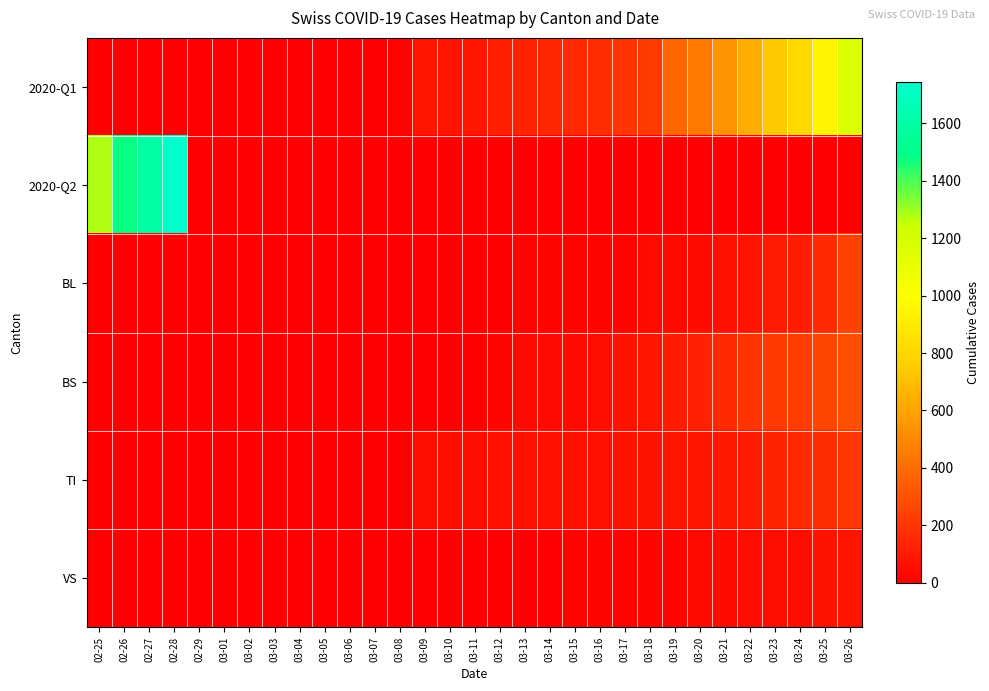

Reading right to left, extract all data points from this chart.

2020-Q1: 03-26=1160	03-25=948	03-24=806	03-23=736	03-22=634	03-21=540	03-20=449	03-19=380	03-18=218	03-17=192	03-16=172	03-15=155	03-14=146	03-13=134	03-12=116	03-11=82	03-10=79	03-09=76	03-08=14	03-07=12	03-06=11	03-05=6	03-04=5	03-03=3	03-02=3	03-01=2	02-29=0	02-28=0	02-27=0	02-26=0	02-25=0
2020-Q2: 03-26=0	03-25=0	03-24=0	03-23=0	03-22=0	03-21=0	03-20=0	03-19=0	03-18=0	03-17=0	03-16=0	03-15=0	03-14=0	03-13=0	03-12=0	03-11=0	03-10=0	03-09=0	03-08=0	03-07=0	03-06=0	03-05=0	03-04=0	03-03=0	03-02=0	03-01=0	02-29=0	02-28=1742	02-27=1588	02-26=1480	02-25=1279
BL: 03-26=242	03-25=158	03-24=115	03-23=100	03-22=76	03-21=65	03-20=46	03-19=40	03-18=35	03-17=21	03-16=21	03-15=18	03-14=16	03-13=16	03-12=13	03-11=5	03-10=5	03-09=2	03-08=2	03-07=2	03-06=2	03-05=0	03-04=0	03-03=0	03-02=0	03-01=0	02-29=0	02-28=0	02-27=0	02-26=0	02-25=0
BS: 03-26=292	03-25=263	03-24=228	03-23=211	03-22=191	03-21=155	03-20=128	03-19=105	03-18=78	03-17=73	03-16=57	03-15=46	03-14=44	03-13=36	03-12=25	03-11=4	03-10=0	03-09=4	03-08=4	03-07=4	03-06=4	03-05=0	03-04=0	03-03=0	03-02=0	03-01=0	02-29=0	02-28=0	02-27=0	02-26=0	02-25=0
TI: 03-26=202	03-25=165	03-24=155	03-23=136	03-22=107	03-21=91	03-20=85	03-19=80	03-18=71	03-17=70	03-16=68	03-15=67	03-14=65	03-13=62	03-12=62	03-11=61	03-10=61	03-09=61	03-08=0	03-07=0	03-06=0	03-05=0	03-04=0	03-03=0	03-02=0	03-01=0	02-29=0	02-28=0	02-27=0	02-26=0	02-25=0
VS: 03-26=81	03-25=71	03-24=54	03-23=53	03-22=50	03-21=41	03-20=35	03-19=25	03-18=24	03-17=19	03-16=17	03-15=15	03-14=12	03-13=11	03-12=11	03-11=8	03-10=6	03-09=6	03-08=5	03-07=3	03-06=3	03-05=2	03-04=2	03-03=2	03-02=2	03-01=2	02-29=2	02-28=2	02-27=0	02-26=0	02-25=0